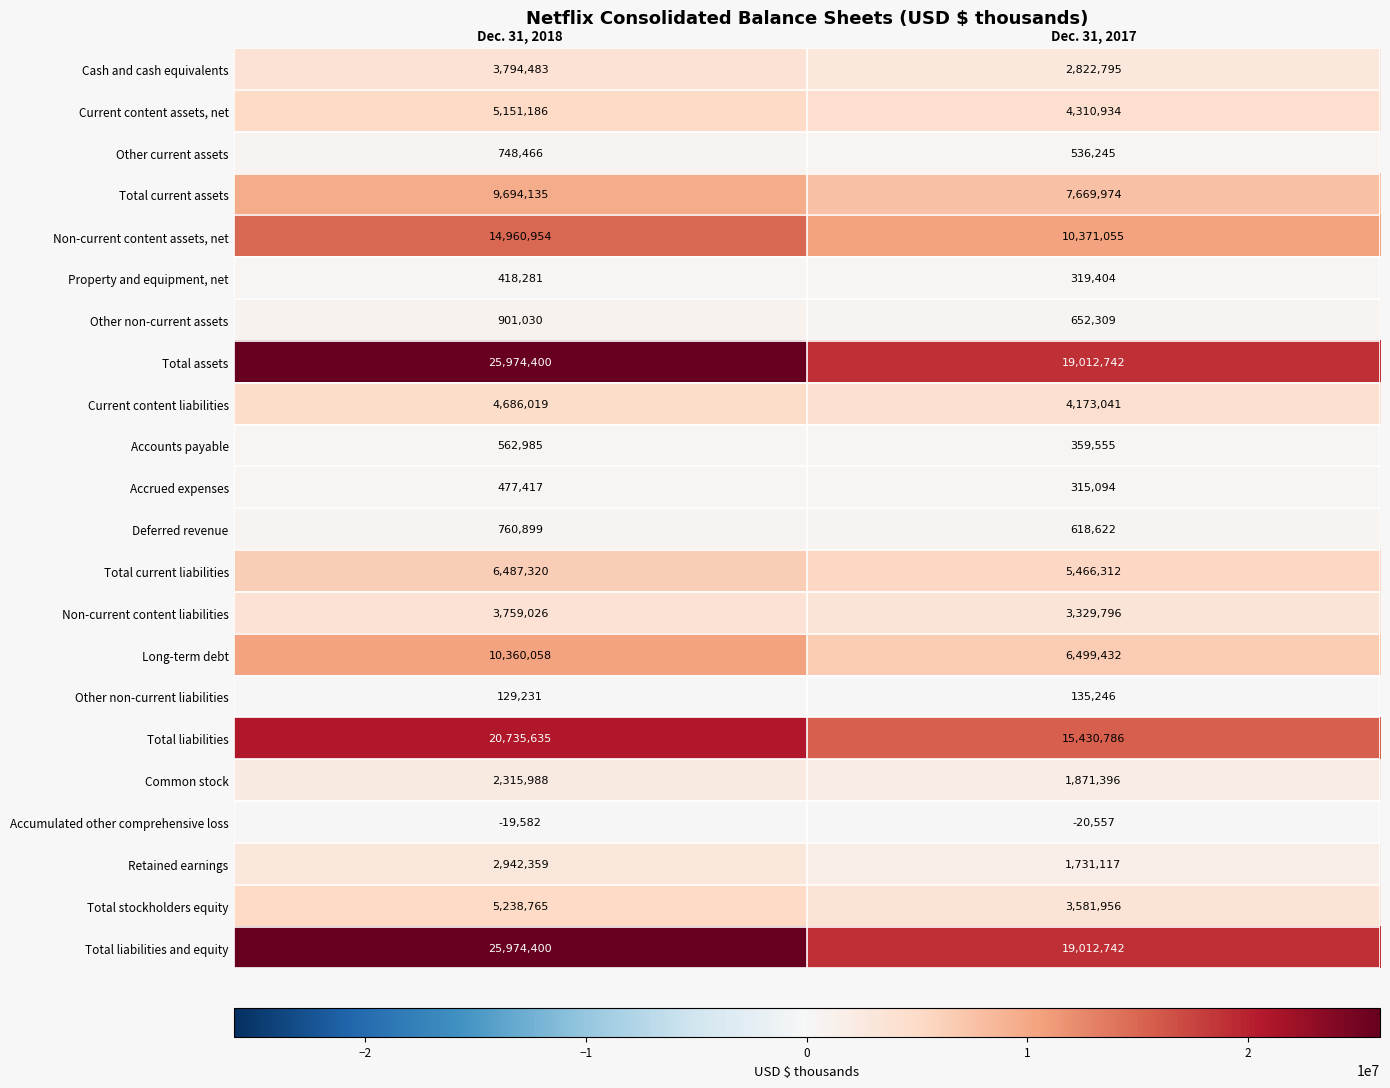

What is the spread (max minus min) of values at Dec. 31, 2018?

25993982